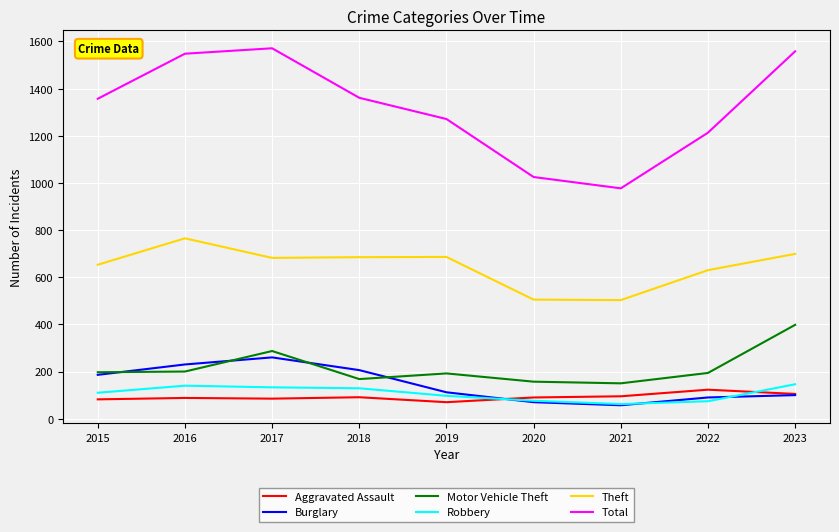

What is the difference between the Total values at 2015 and 2016?

191